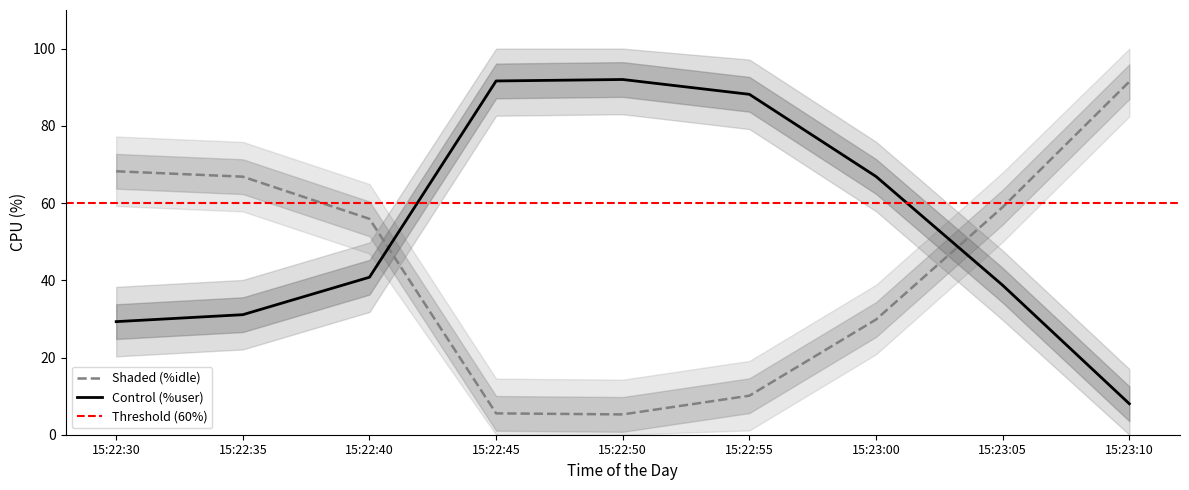

Between which two adjacent categories do %user and %idle first intersect?

15:22:40 and 15:22:45